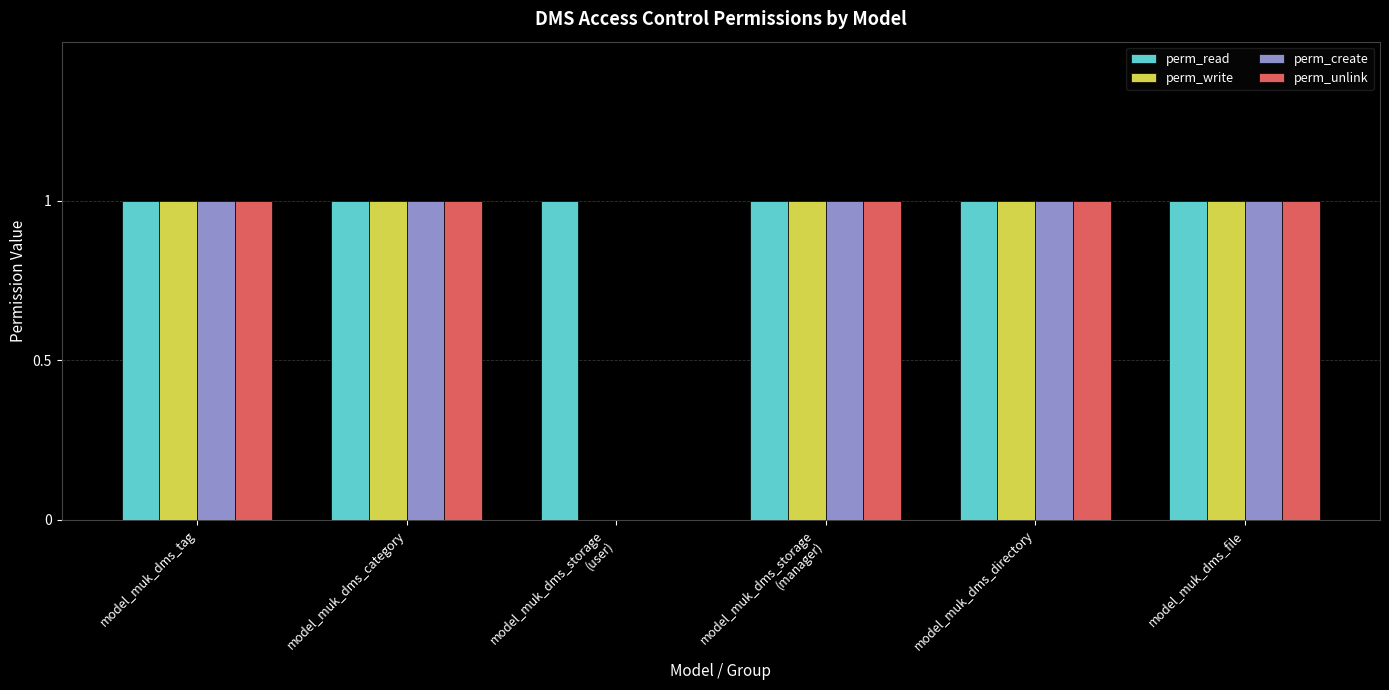

Reading left to right, extract all data points from this chart.

perm_read: 1	1	1	1	1	1
perm_write: 1	1	0	1	1	1
perm_create: 1	1	0	1	1	1
perm_unlink: 1	1	0	1	1	1